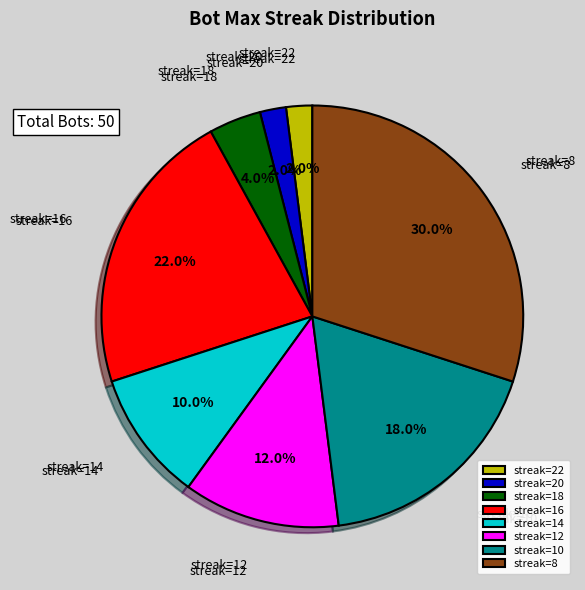

Which has a higher value, streak=16 or streak=22?

streak=16